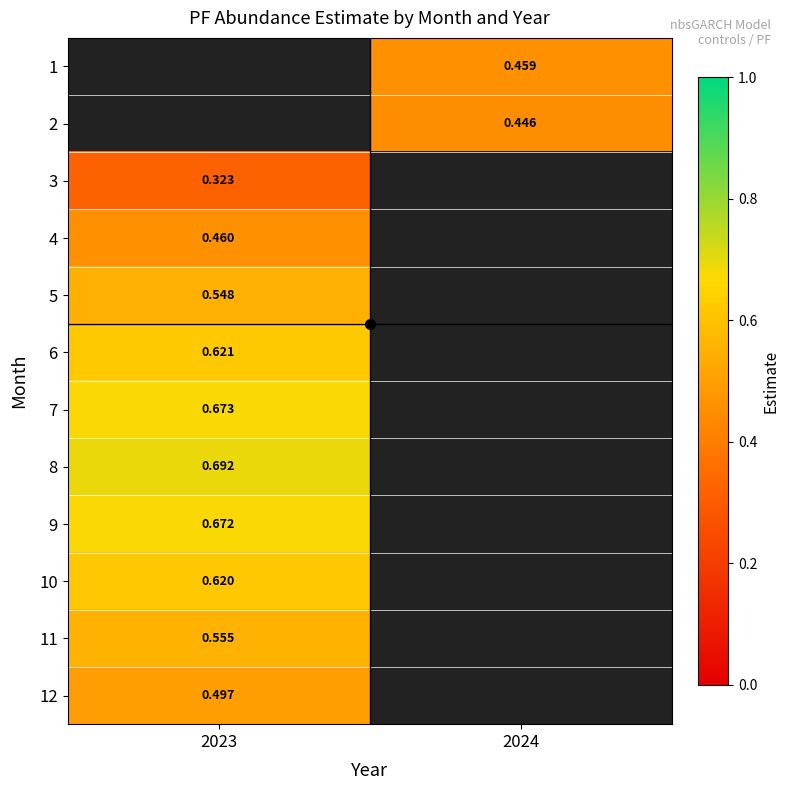

Which category has the highest value across all series?

2023